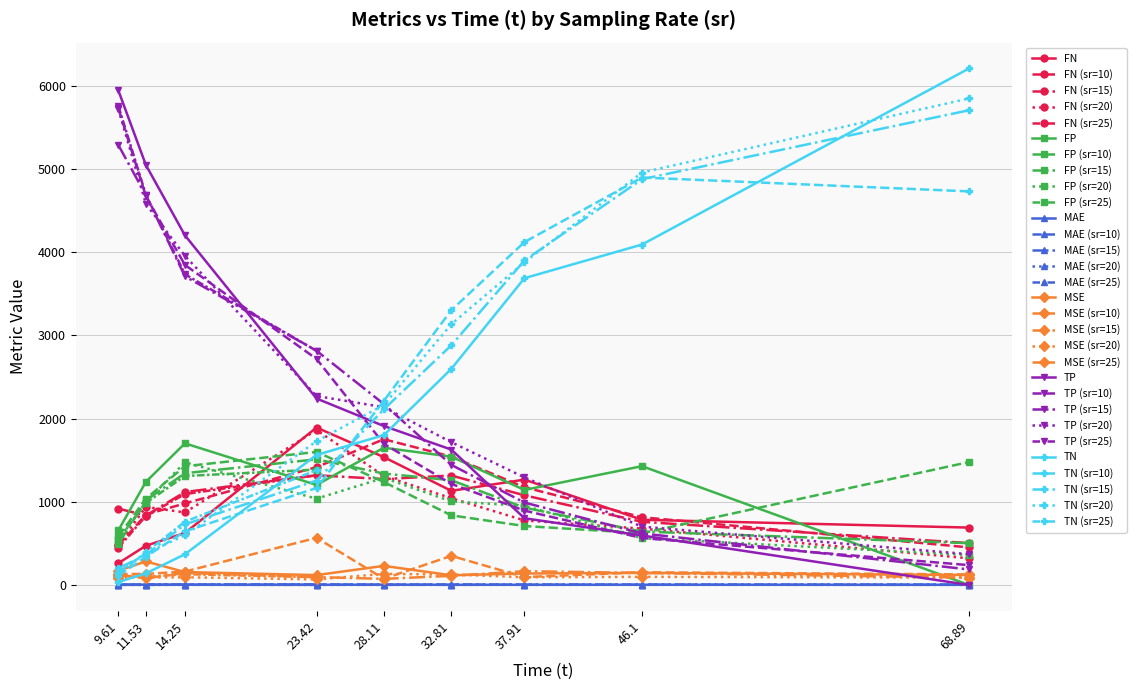

At which label does TP first exceed 2242?

9.61